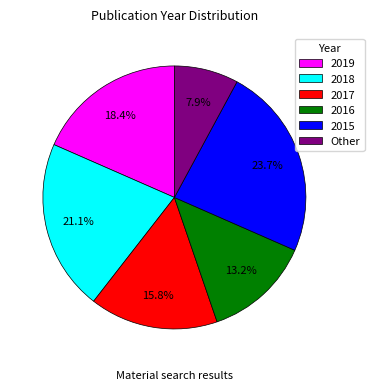

Rank the categories by value from lowest to highest.

Other, 2016, 2017, 2019, 2018, 2015